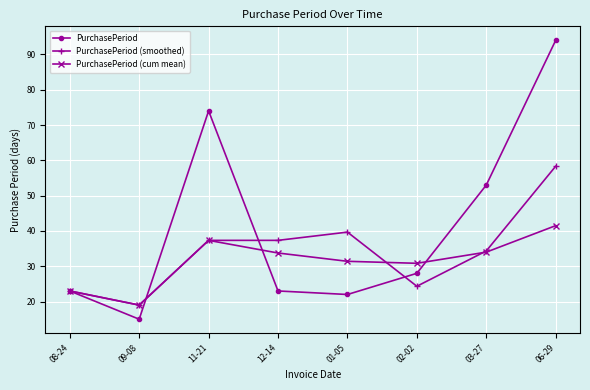

What is the value of the PurchasePeriod point at the 3rd from the left?

74.0